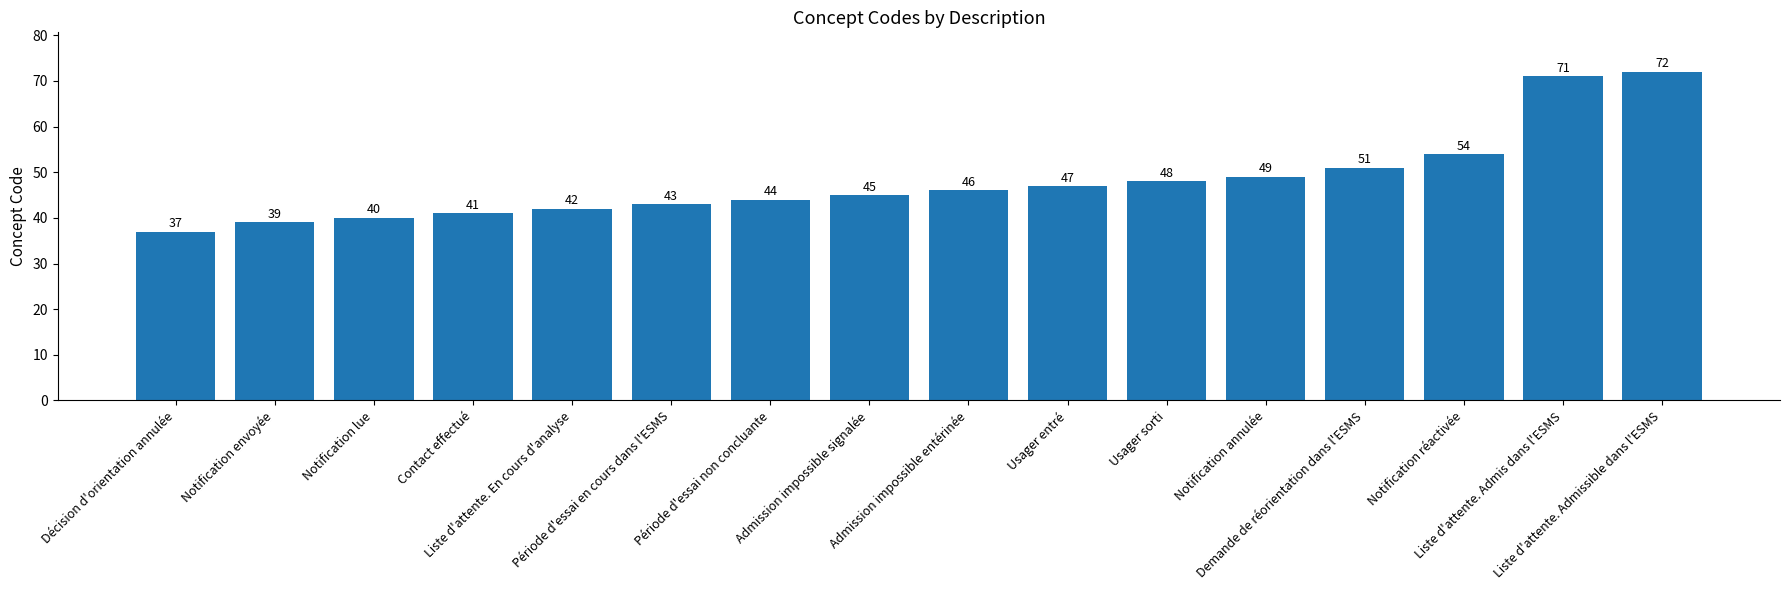

What is the difference between the maximum and minimum values?

35